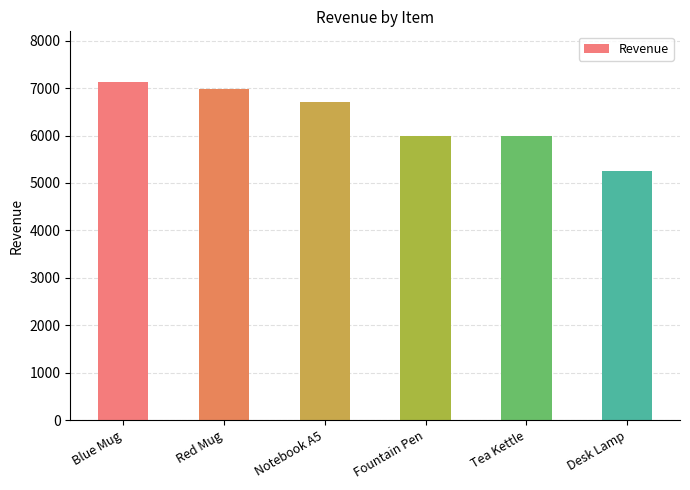

Which label corresponds to the largest value in the chart?

Blue Mug